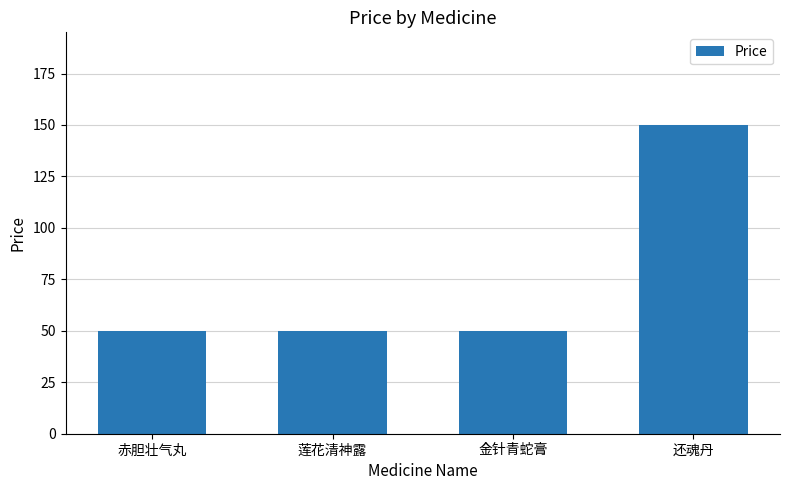

What is the ratio of the value at 莲花清神露 to the value at 还魂丹?

0.3